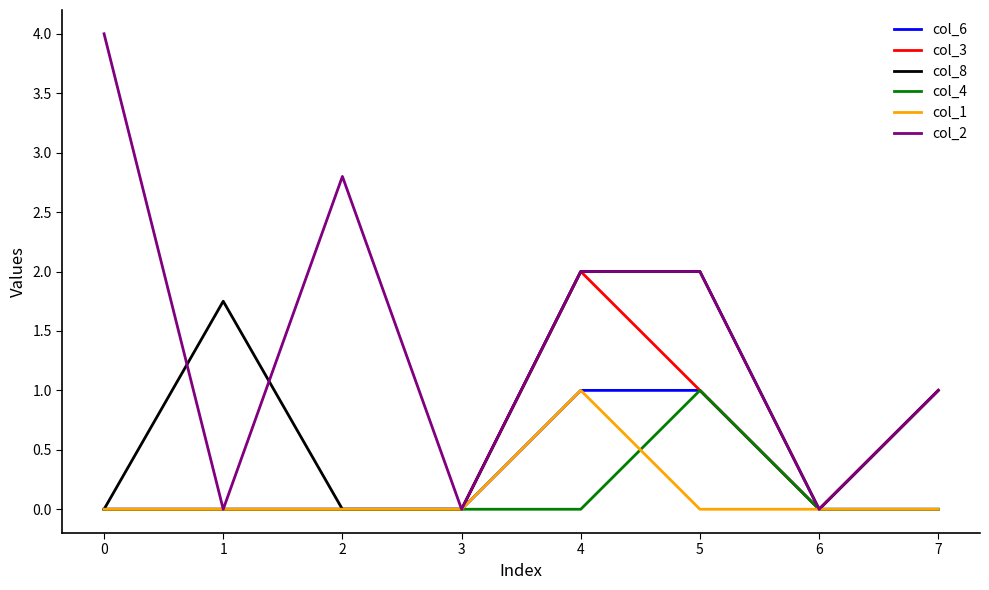

How many series are shown in this chart?

6